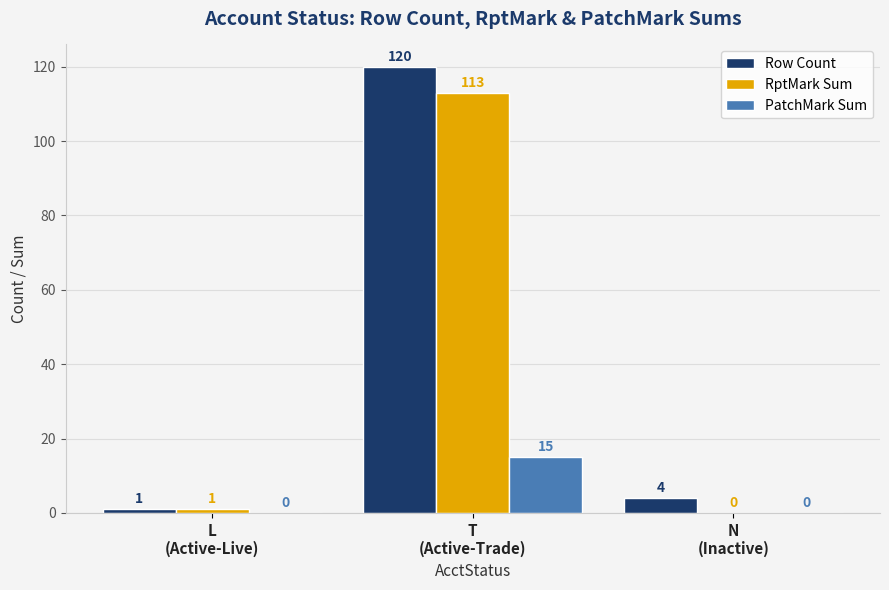

Reading left to right, transcribe all the data shown in this chart.

Row Count: L
(Active-Live)=1	T
(Active-Trade)=120	N
(Inactive)=4
RptMark Sum: L
(Active-Live)=1	T
(Active-Trade)=113	N
(Inactive)=0
PatchMark Sum: L
(Active-Live)=0	T
(Active-Trade)=15	N
(Inactive)=0